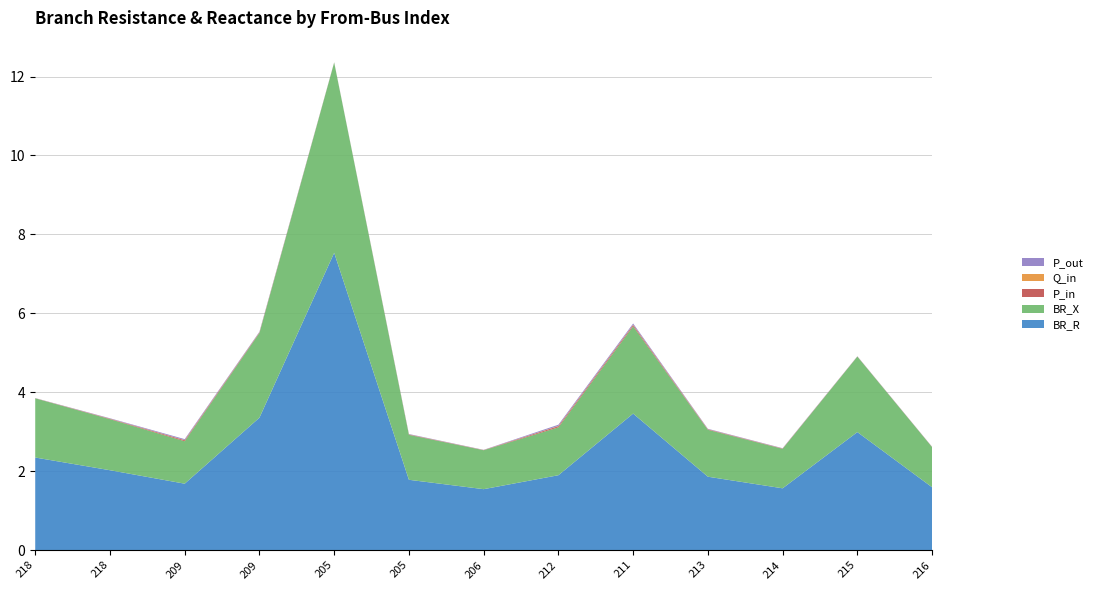

Reading left to right, list all the values displayed in this chart.

BR_R: 2.3	2.0	1.7	3.4	7.5	1.8	1.5	1.9	3.5	1.9	1.6	3.0	1.6
BR_X: 1.5	1.3	1.1	2.1	4.8	1.1	1.0	1.2	2.2	1.2	1.0	1.9	1.0
P_in: 0.0	0.0	0.0	0.0	0.0	0.0	0.0	0.0	0.0	0.0	0.0	0.0	0.0
Q_in: 0.0	0.0	0.0	0.0	0.0	0.0	0.0	0.0	0.0	0.0	0.0	0.0	0.0
P_out: 0.0	0.0	0.0	0.0	0.0	0.0	0.0	0.0	0.0	0.0	0.0	0.0	0.0